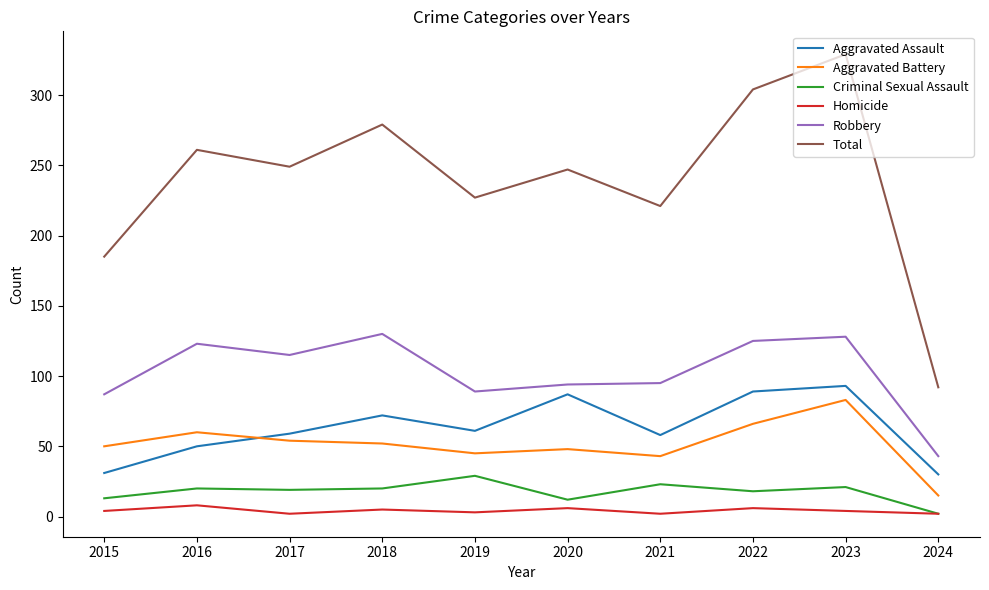

What is the difference between the Robbery values at 2023 and 2018?

2